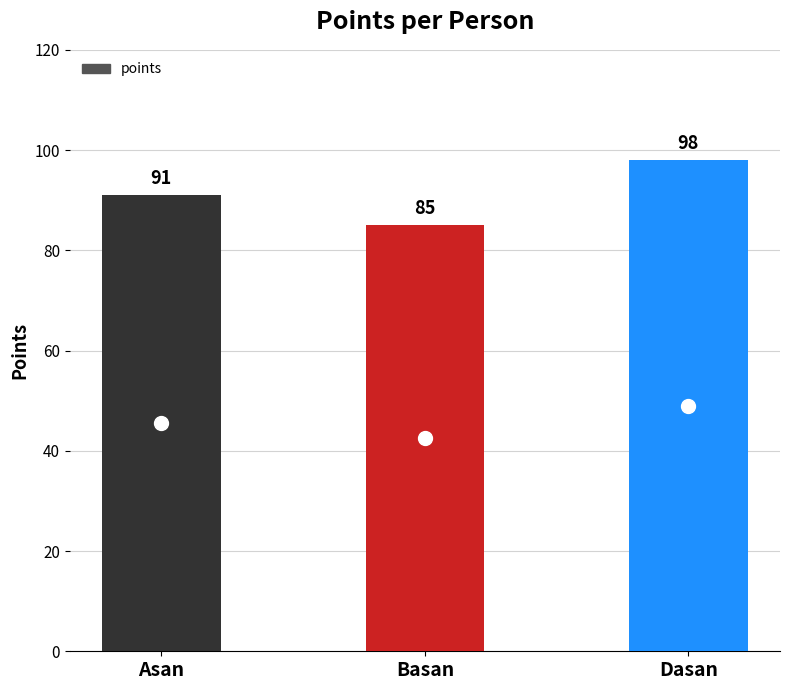

What is the label of the 2nd bar from the right?

Basan